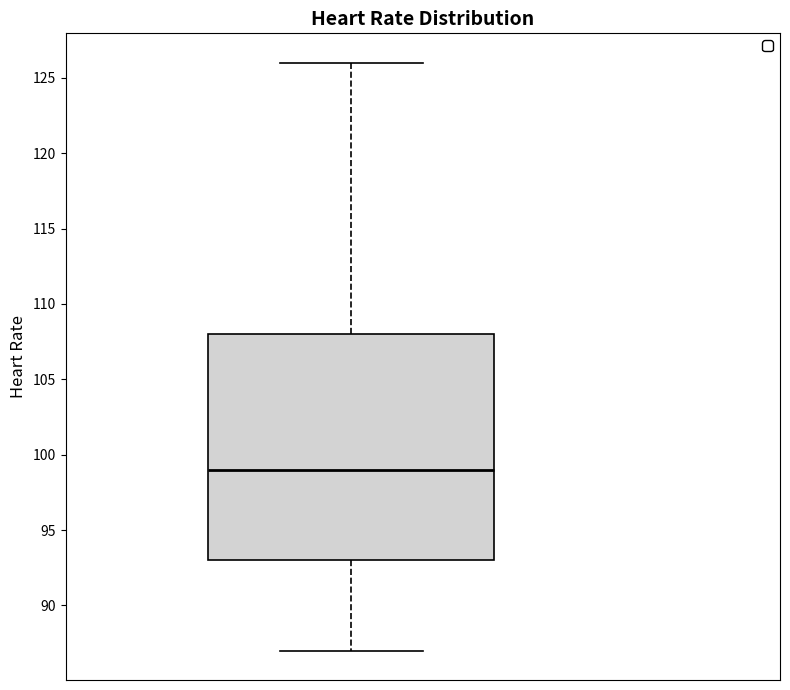

Transcribe this box plot: give where the median line is, the range the box spans, and where the two whiskers end, as read against the y-axis. The values are not printed on the chart, so give them approximately, as read against the axis.

median 99, box 93 to 108, whiskers 87 to 126